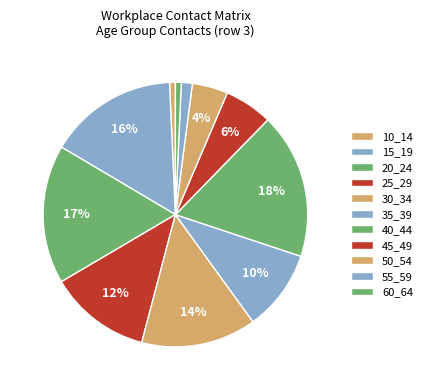

What percentage is the 20_24 slice, to the nearest percent?

17%